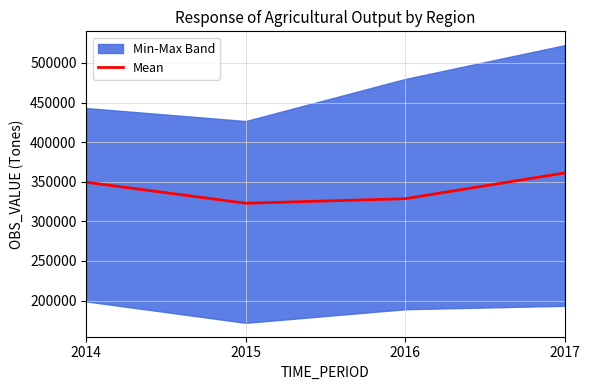

At which category does the data reach its first local valley?

2015